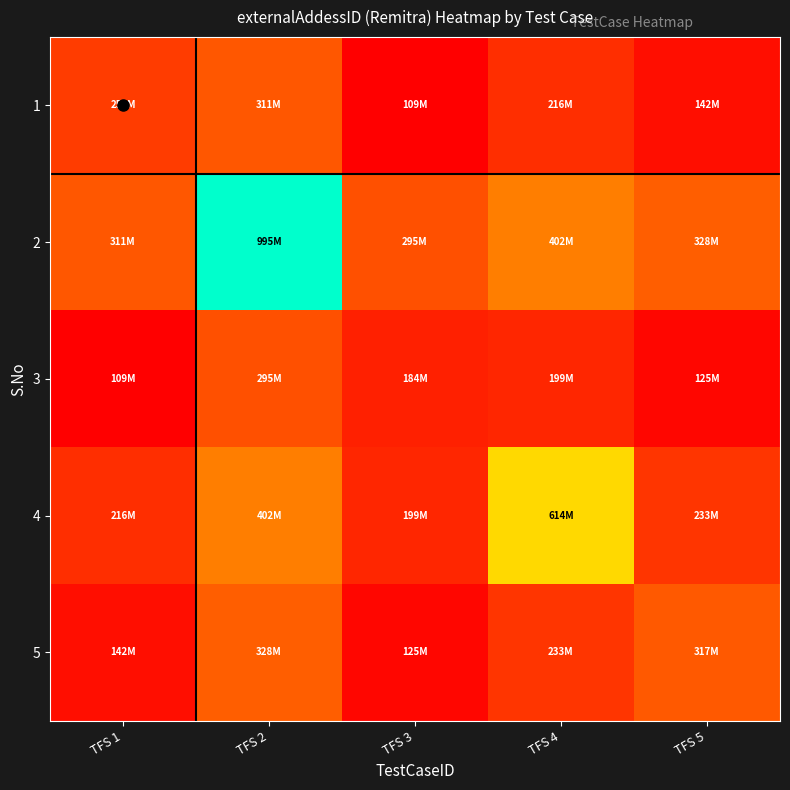

Reading left to right, extract all data points from this chart.

1: TFS 1=250211828.0	TFS 2=311191790.5	TFS 3=108603873.2	TFS 4=215988315.2	TFS 5=141907210.8
2: TFS 1=311191790.5	TFS 2=994555334.0	TFS 3=294689749.8	TFS 4=402074191.8	TFS 5=327993087.2
3: TFS 1=108603873.2	TFS 2=294689749.8	TFS 3=184203665.0	TFS 4=199486274.5	TFS 5=125405170.0
4: TFS 1=215988315.2	TFS 2=402074191.8	TFS 3=199486274.5	TFS 4=613741433.0	TFS 5=232789612.0
5: TFS 1=141907210.8	TFS 2=327993087.2	TFS 3=125405170.0	TFS 4=232789612.0	TFS 5=317417015.0